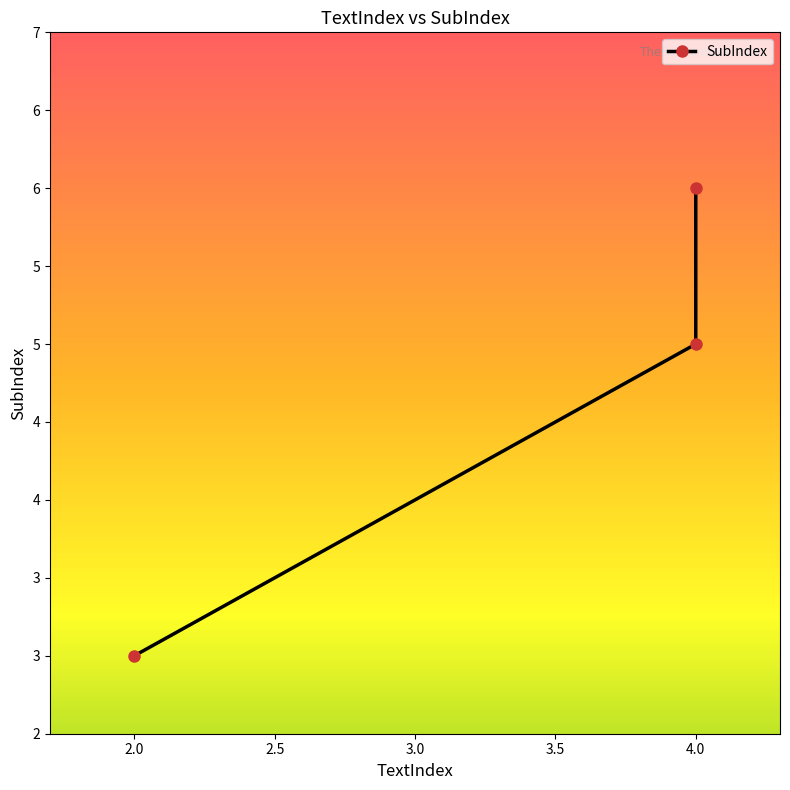

True or false: the data shows 3 at 2.

True